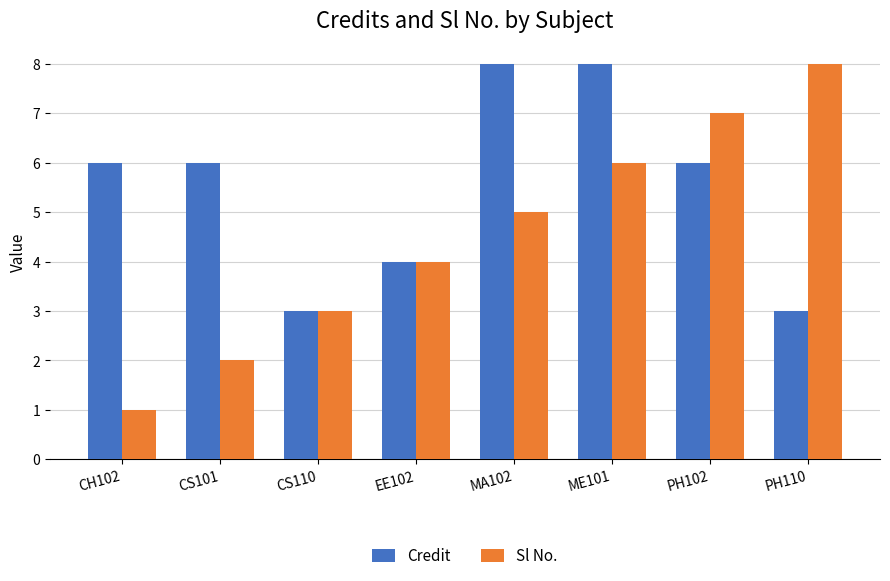

What is the minimum value for Sl No.?

1